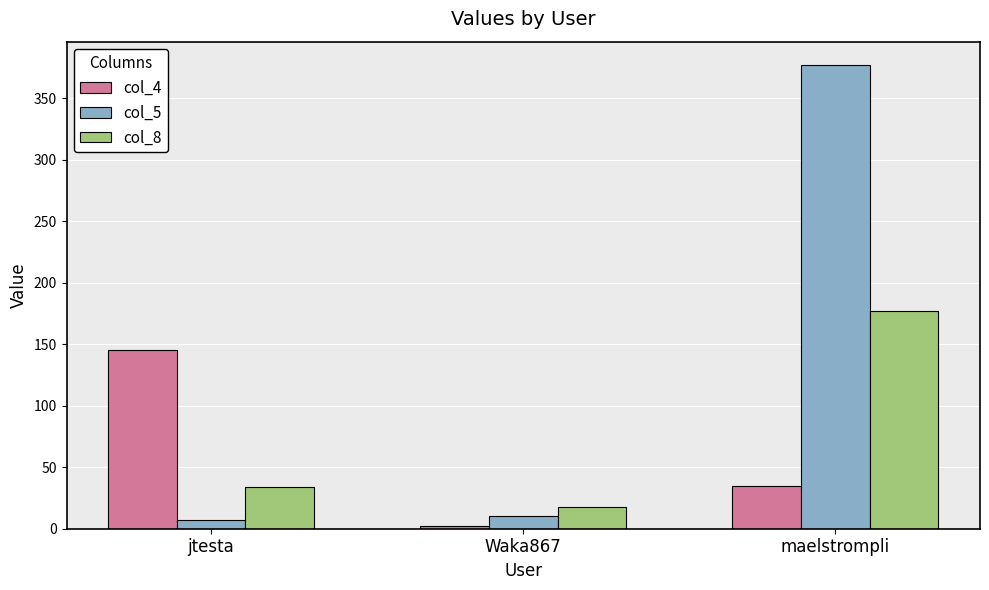

What is the average value of the col_5 series?

131